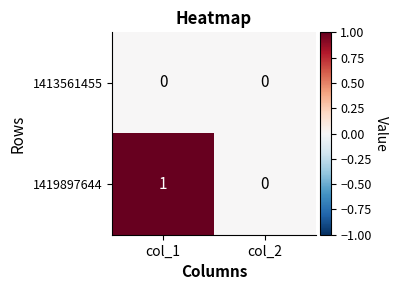

List the labels in order of 1419897644 value, smallest first.

col_2, col_1